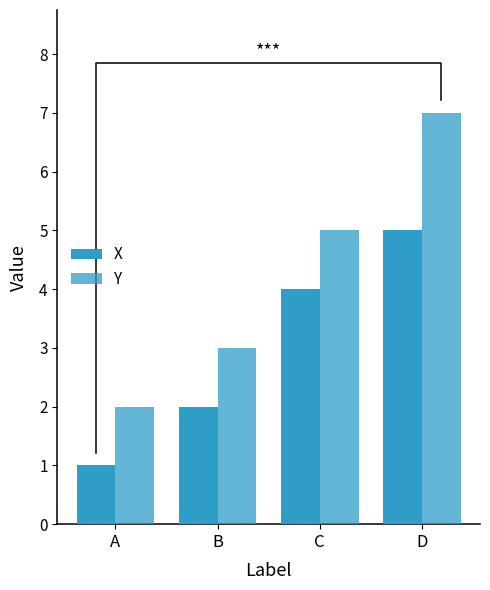

The X series shows 2 at B. True or false?

True